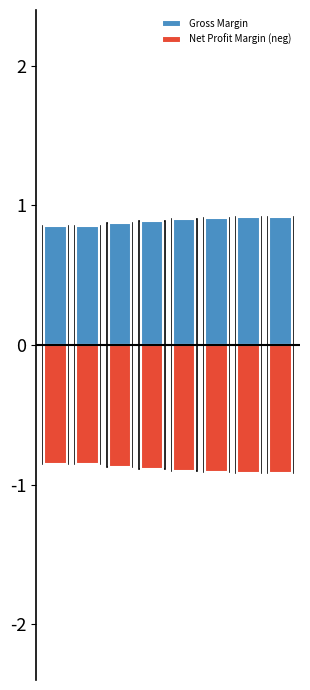

Between 0 and 6, which series saw the biggest shift?

Gross Margin